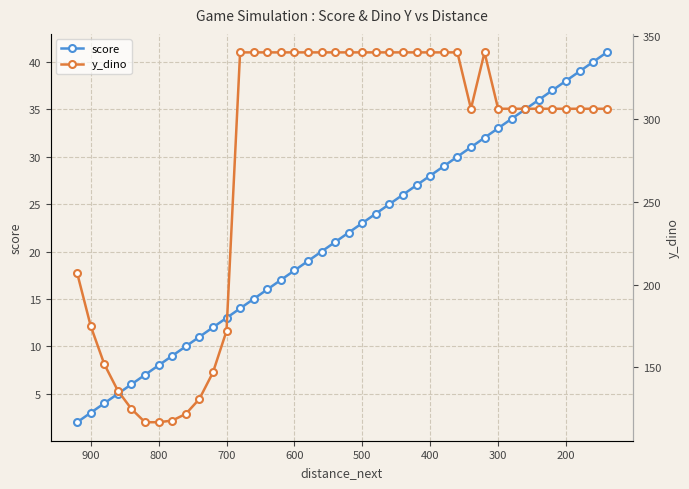

What is the minimum value shown in the chart?

2